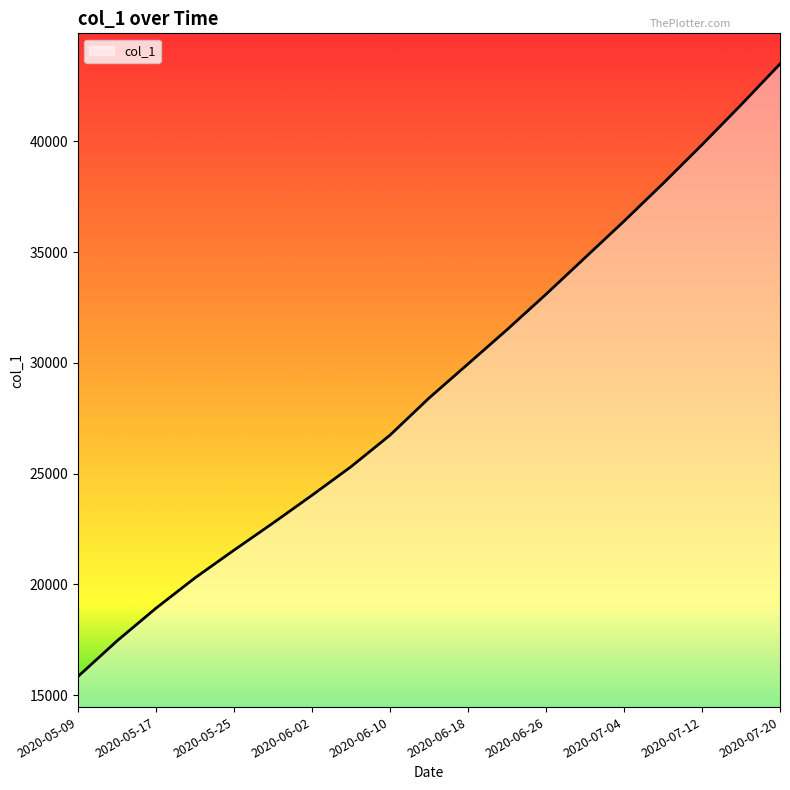

Does the chart have visible grid lines?

No